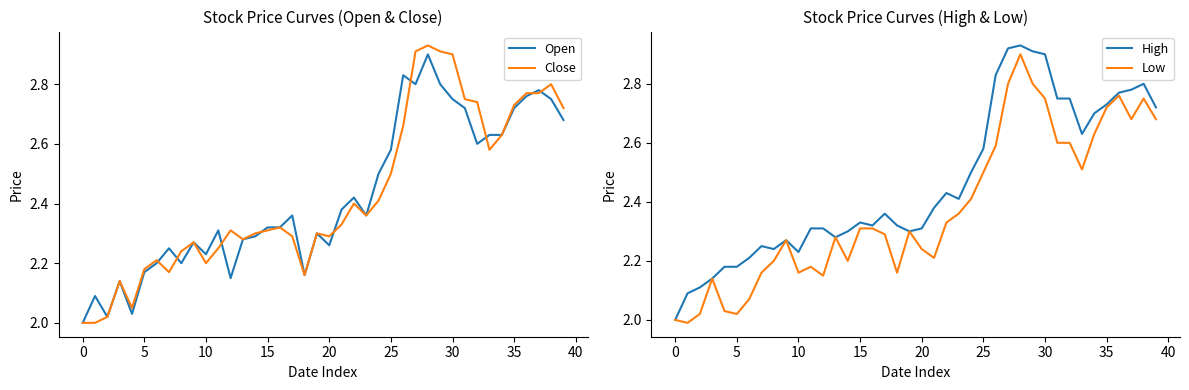

The Open series shows 1.2 at 0. True or false?

False